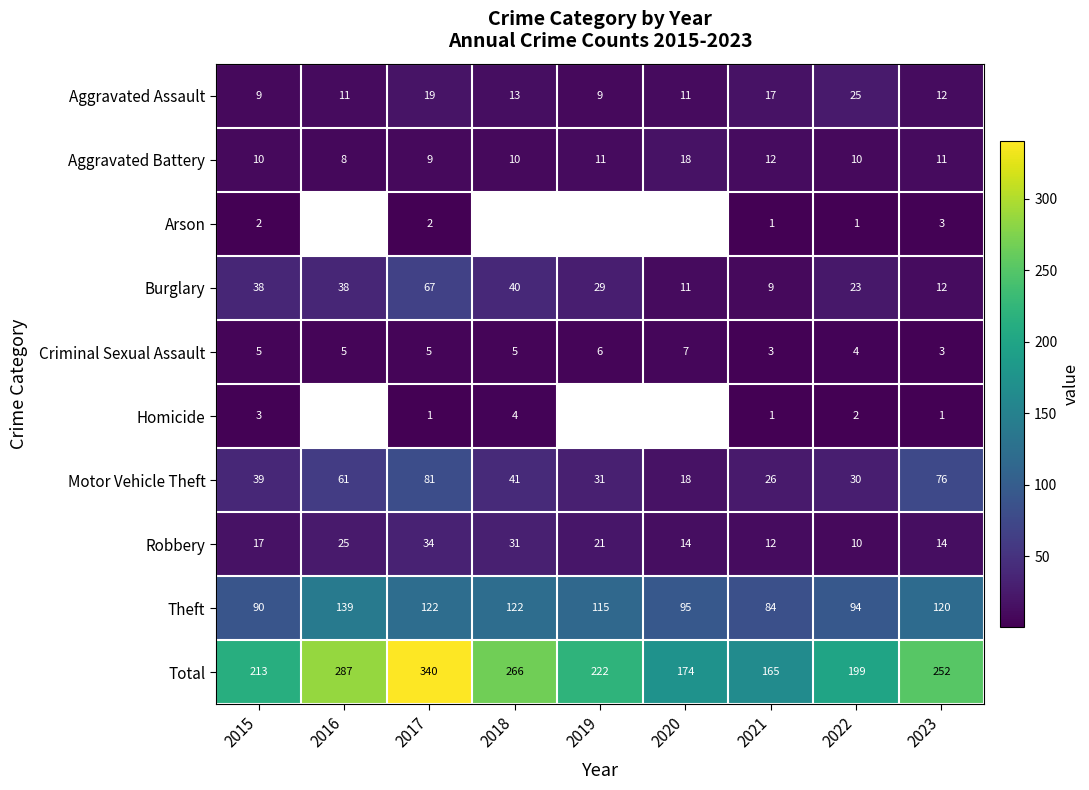

What is the greatest value displayed?

340.0